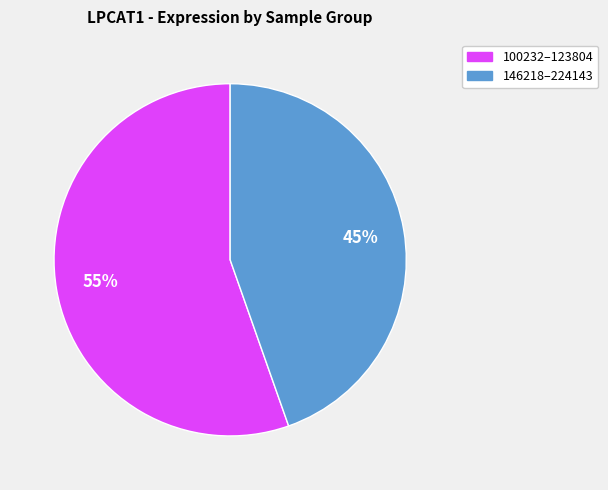

To the nearest percent, what is the average slice percentage?

50%